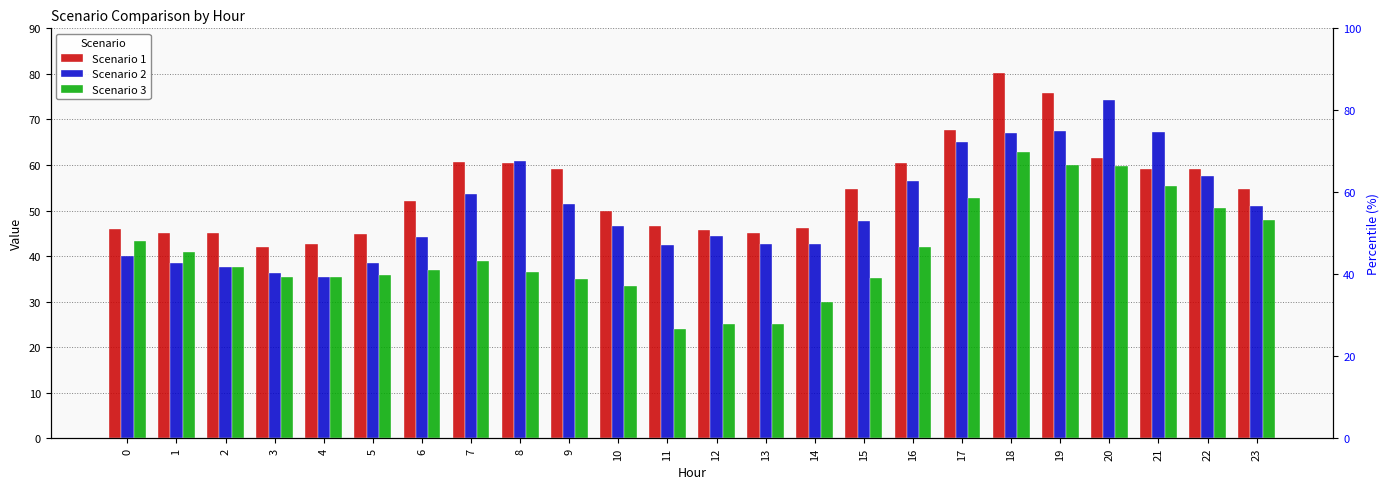

Does the chart contain stacked bars?

No